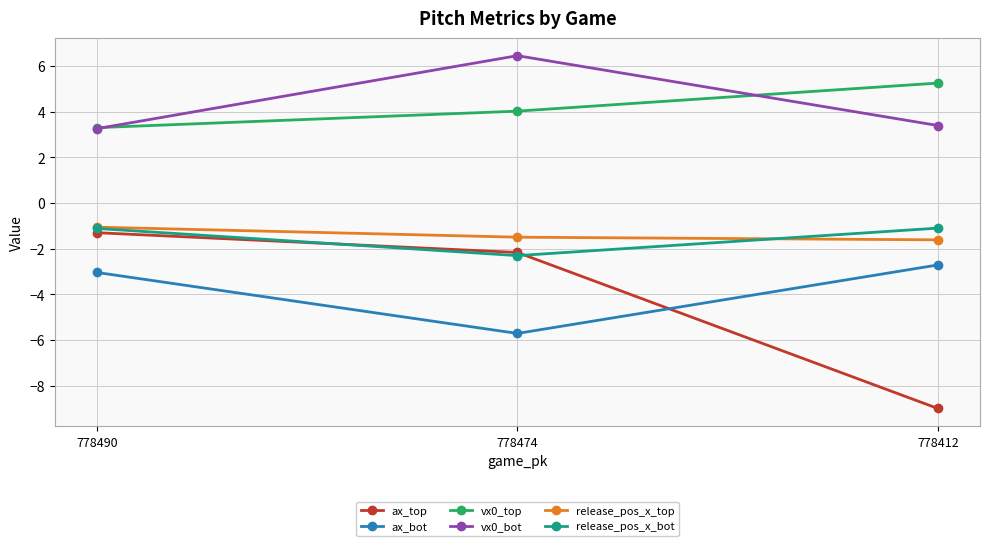

How many data points does each series have?

3